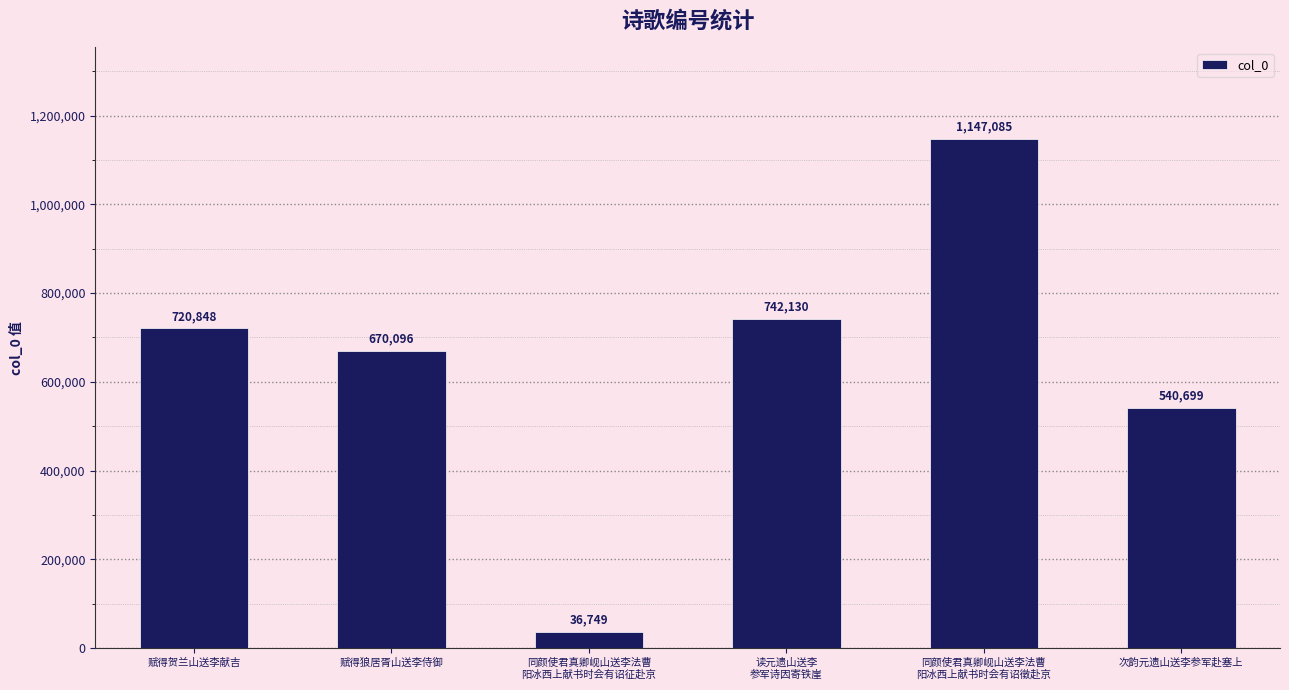

Which category has the highest value across all series?

同颜使君真卿岘山送李法曹
阳冰西上献书时会有诏徵赴京